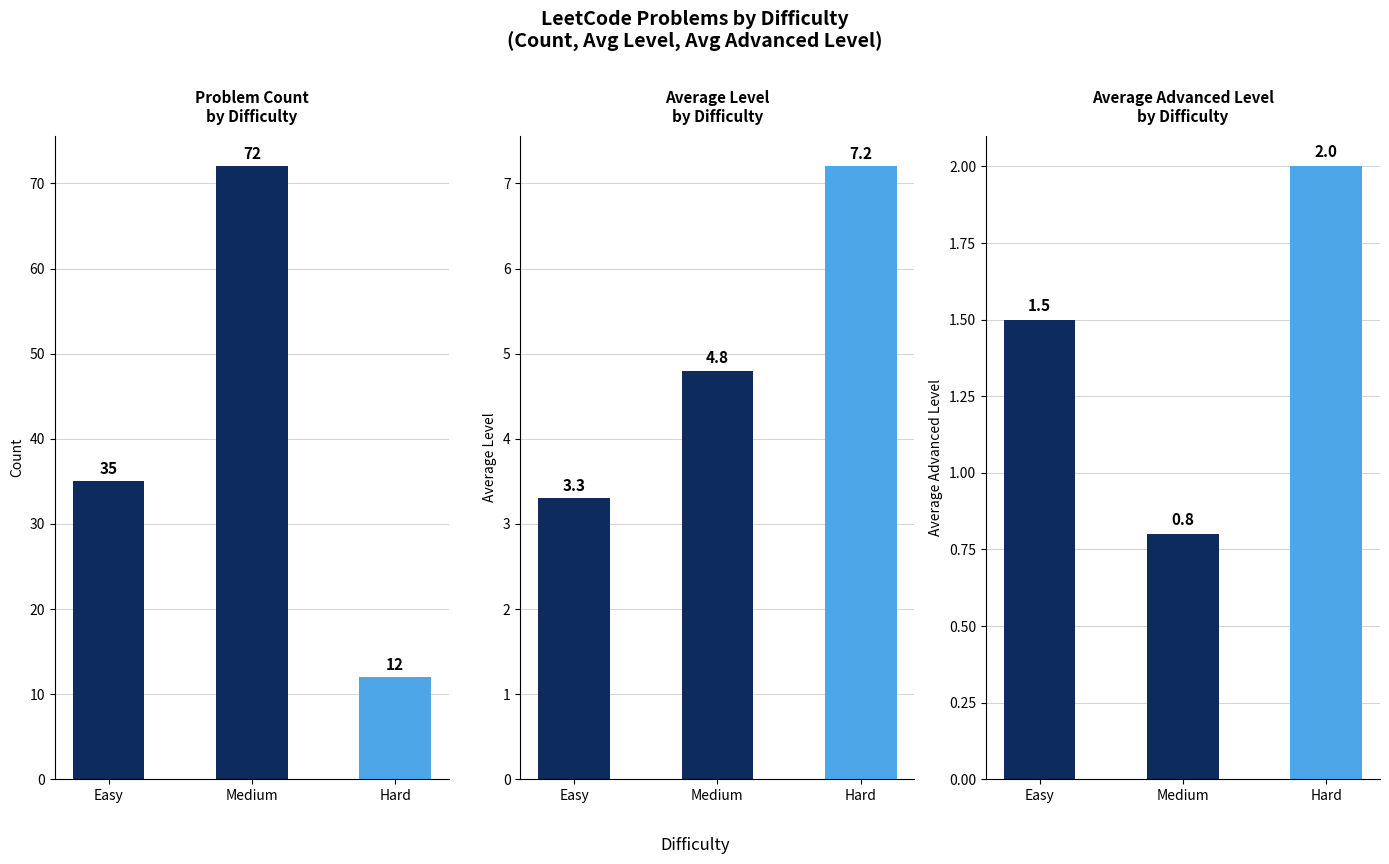

At which category is the sum across all series the highest?

Medium